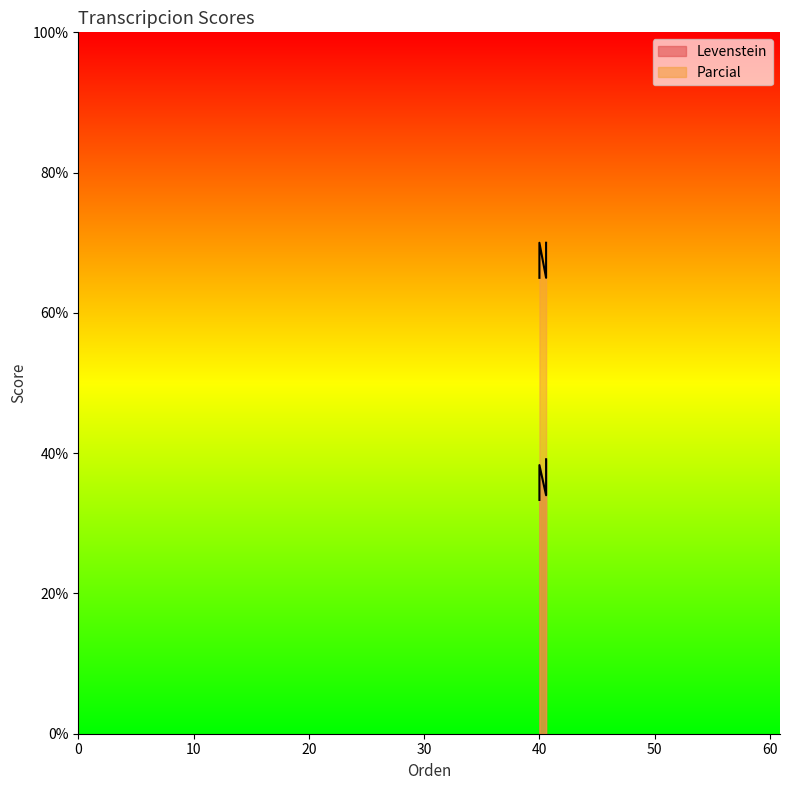

The value of Parcial at 40 is 70.0. True or false?

True